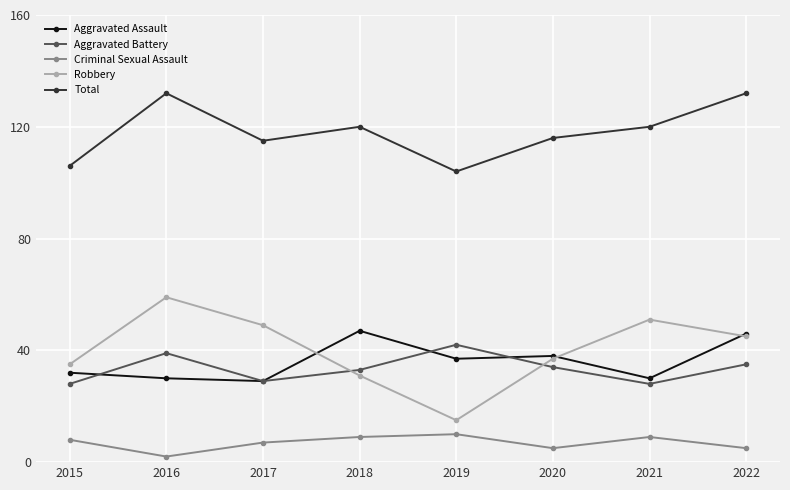

At which category does the chart reach its minimum across all series?

2016